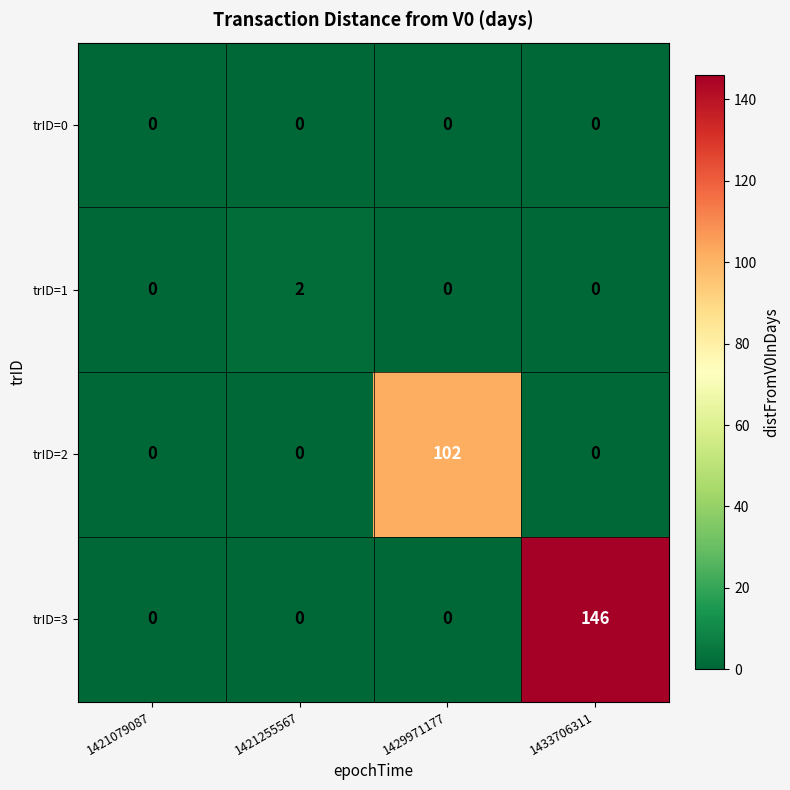

The value of trID=0 at 1421079087 is 0. True or false?

True